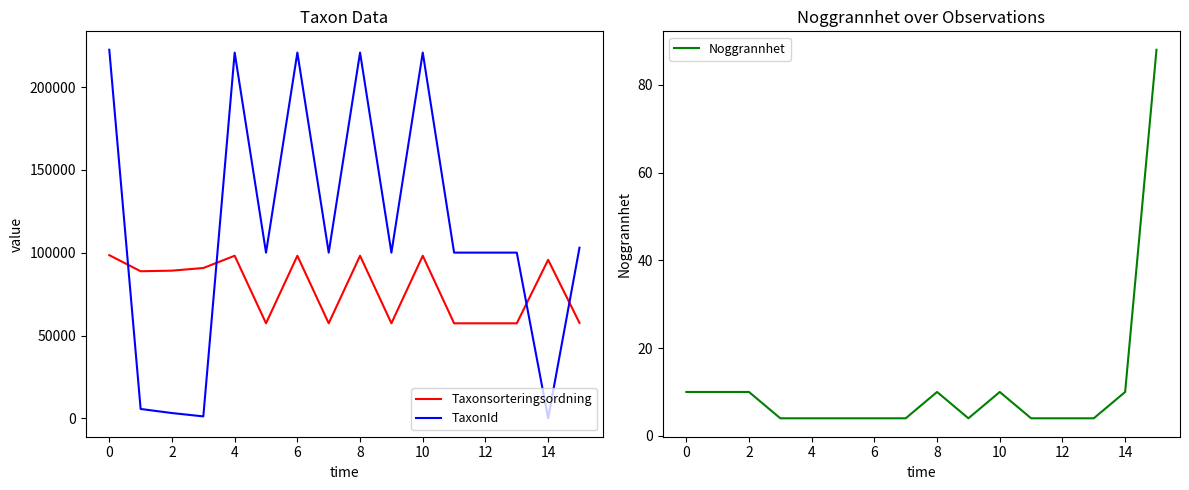

True or false: Taxonsorteringsordning and Noggrannhet cross at least once.

False